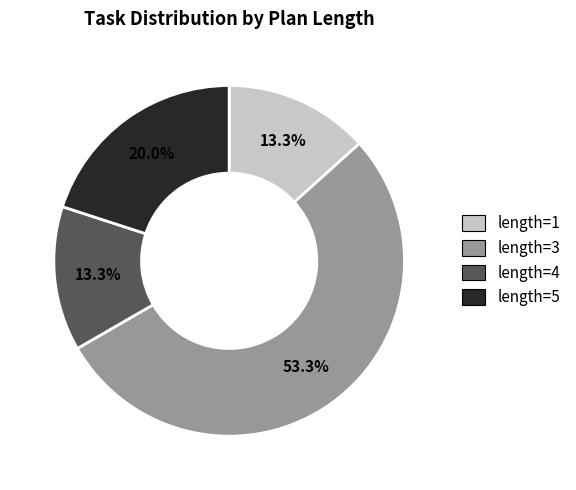

What percentage is the length=1 slice, to the nearest percent?

13%